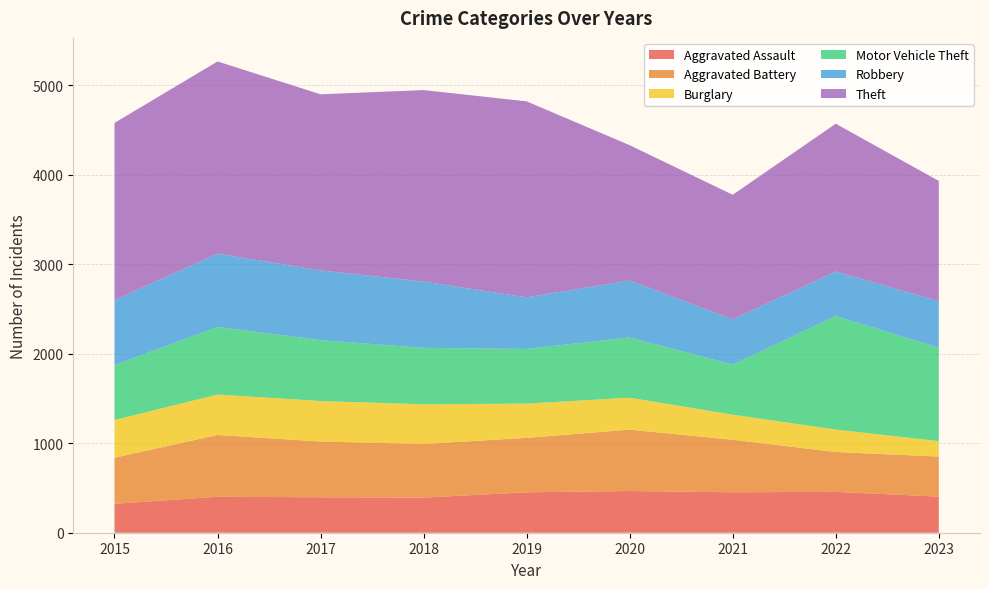

Reading left to right, extract all data points from this chart.

Aggravated Assault: 323	402	396	392	452	466	452	457	403
Aggravated Battery: 515	691	623	600	608	686	587	445	448
Burglary: 421	451	453	443	383	357	280	251	173
Motor Vehicle Theft: 614	756	680	631	611	673	560	1269	1044
Robbery: 726	819	780	741	577	637	506	497	521
Theft: 1981	2148	1968	2140	2190	1512	1392	1652	1343